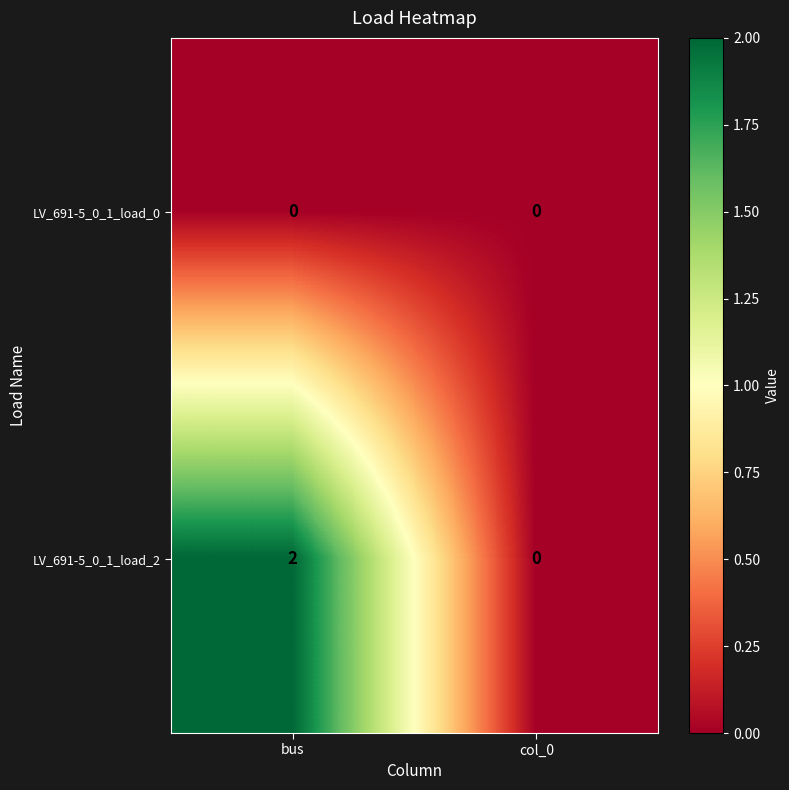

Rank the series at bus from highest to lowest value.

LV_691-5_0_1_load_2, LV_691-5_0_1_load_0